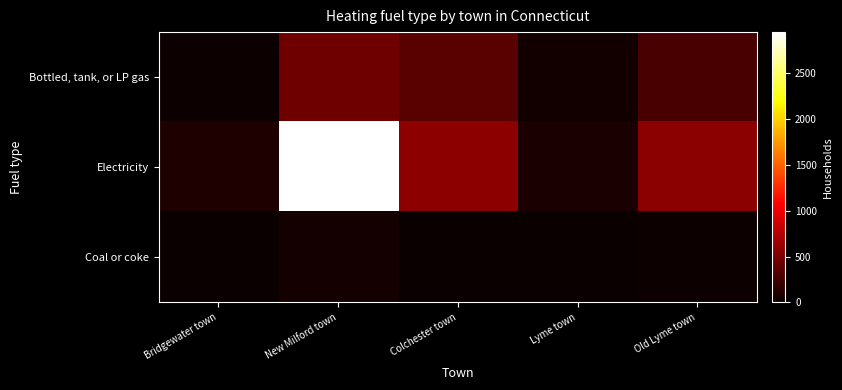

What is the spread (max minus min) of values at Lyme town?

73